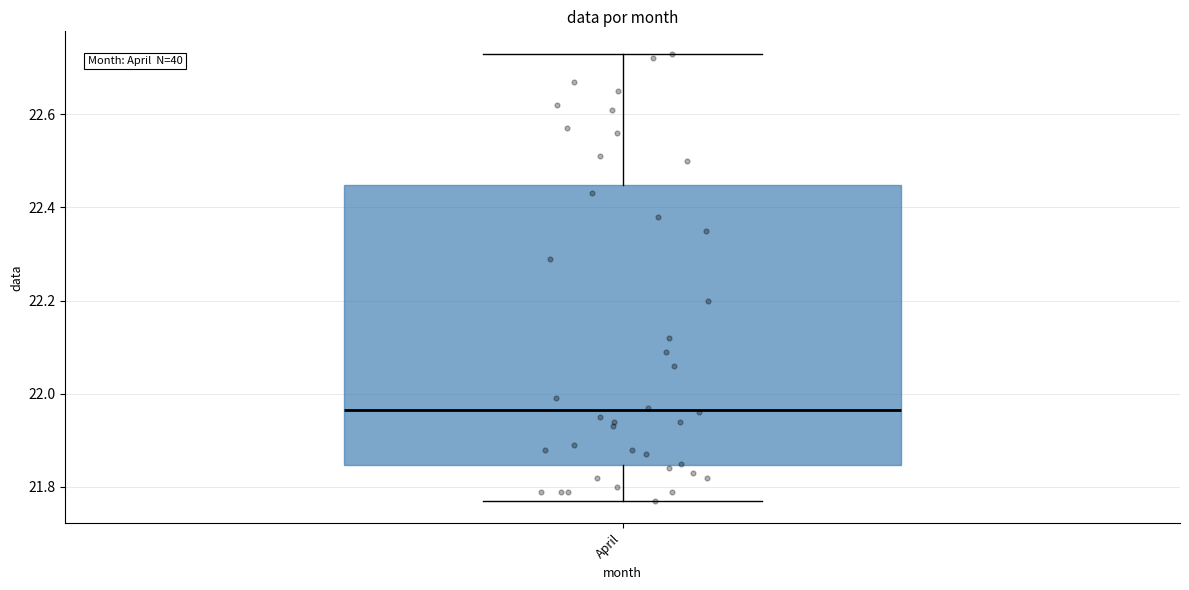

Read this box plot against the y-axis: the position of the median line, the range covered by the box, and the ends of both whiskers. The values are not printed on the chart, so give them approximately, as read against the axis.

median 21.96, box 21.84 to 22.44, whiskers 21.78 to 22.74